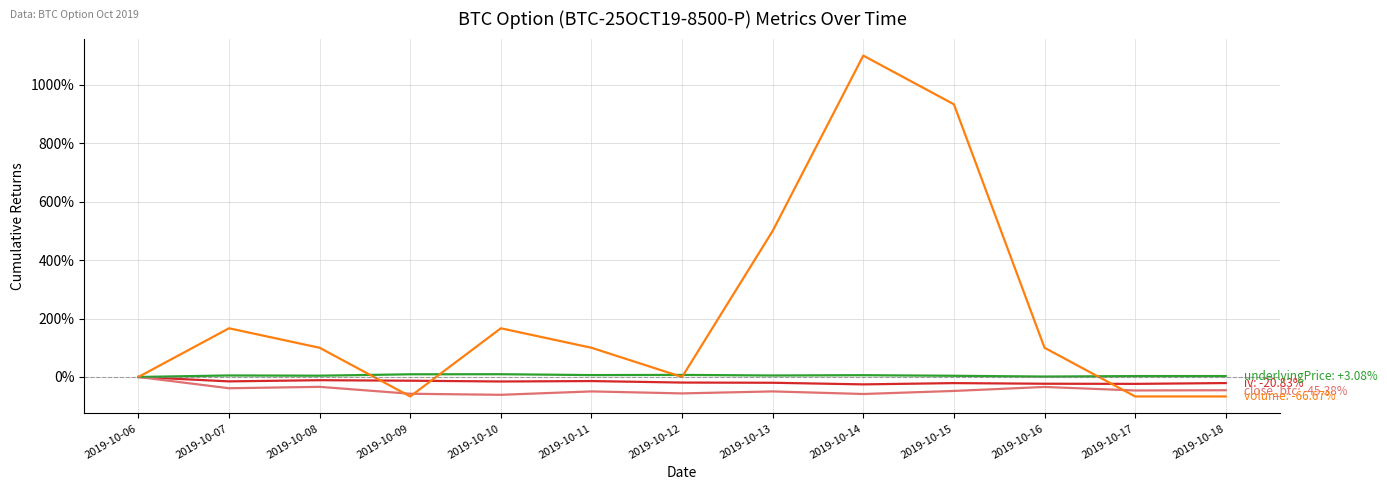

How many series are shown in this chart?

4